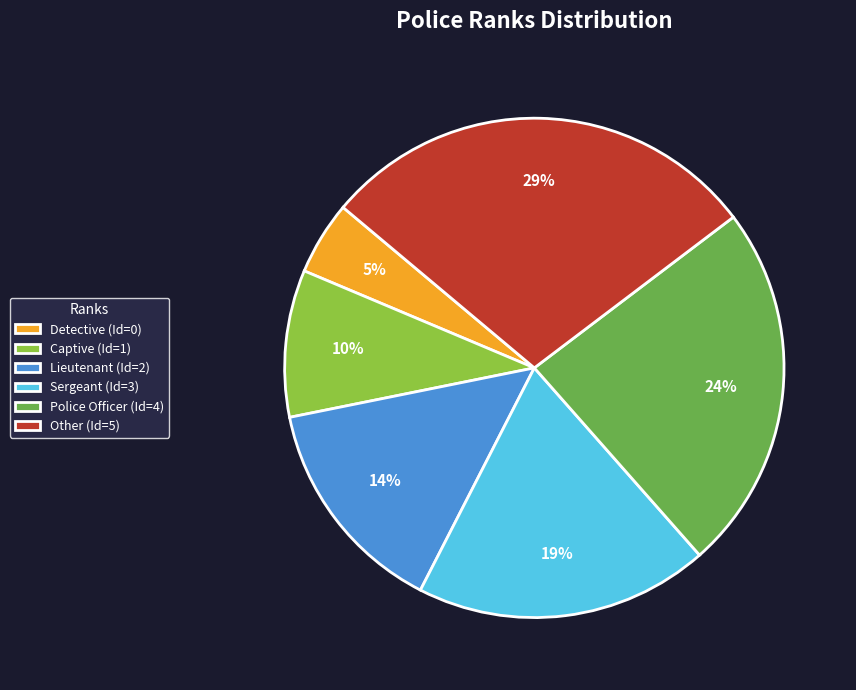

What percentage is the Other slice, to the nearest percent?

29%